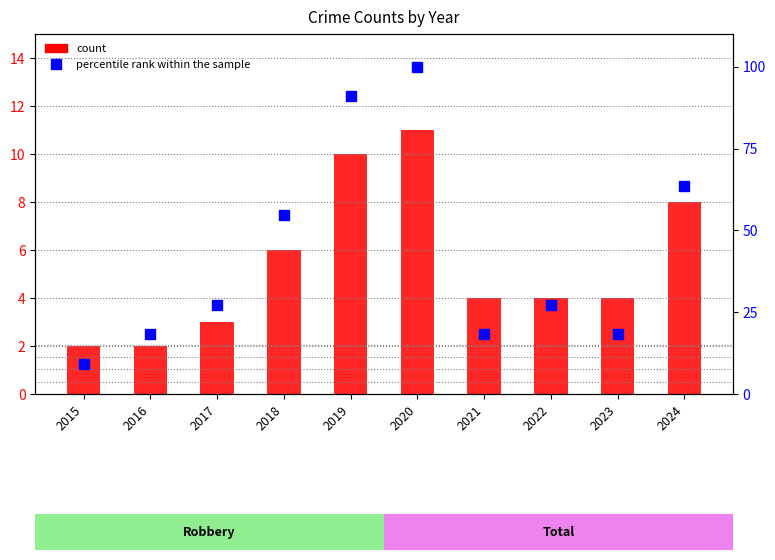

Between 2019 and 2017, which is larger?

2019